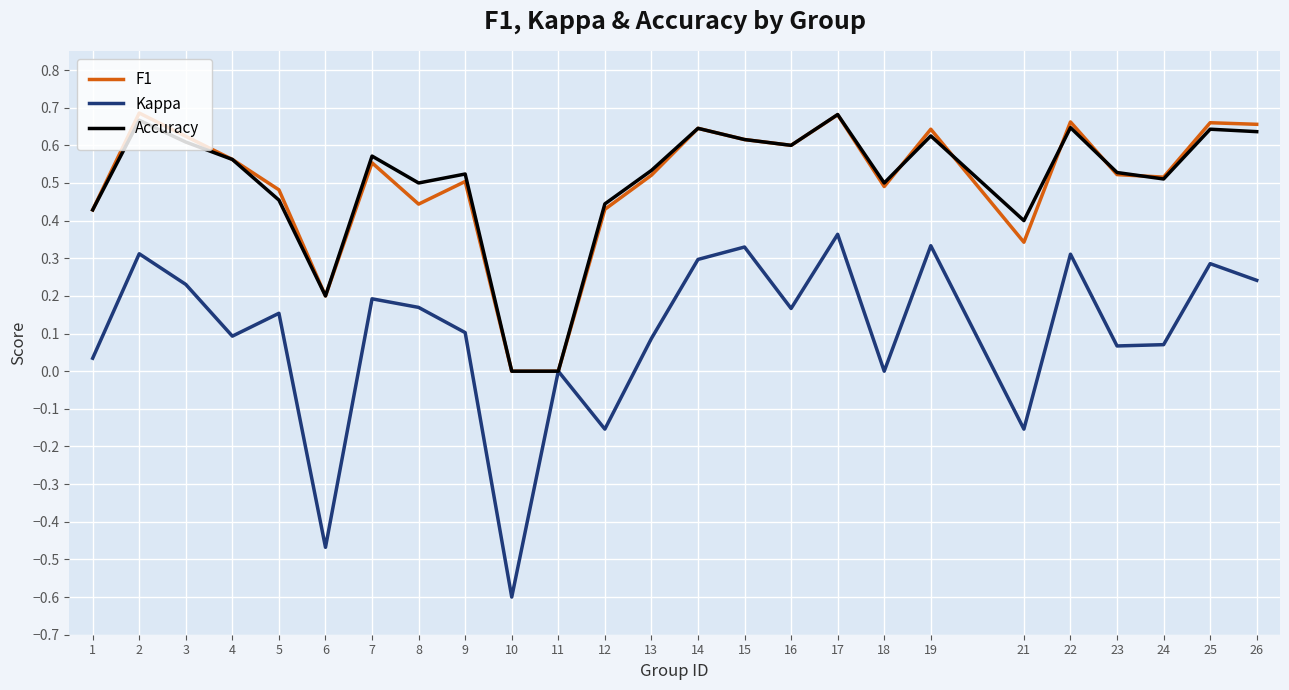

Which series has the widest spread of values?

Kappa